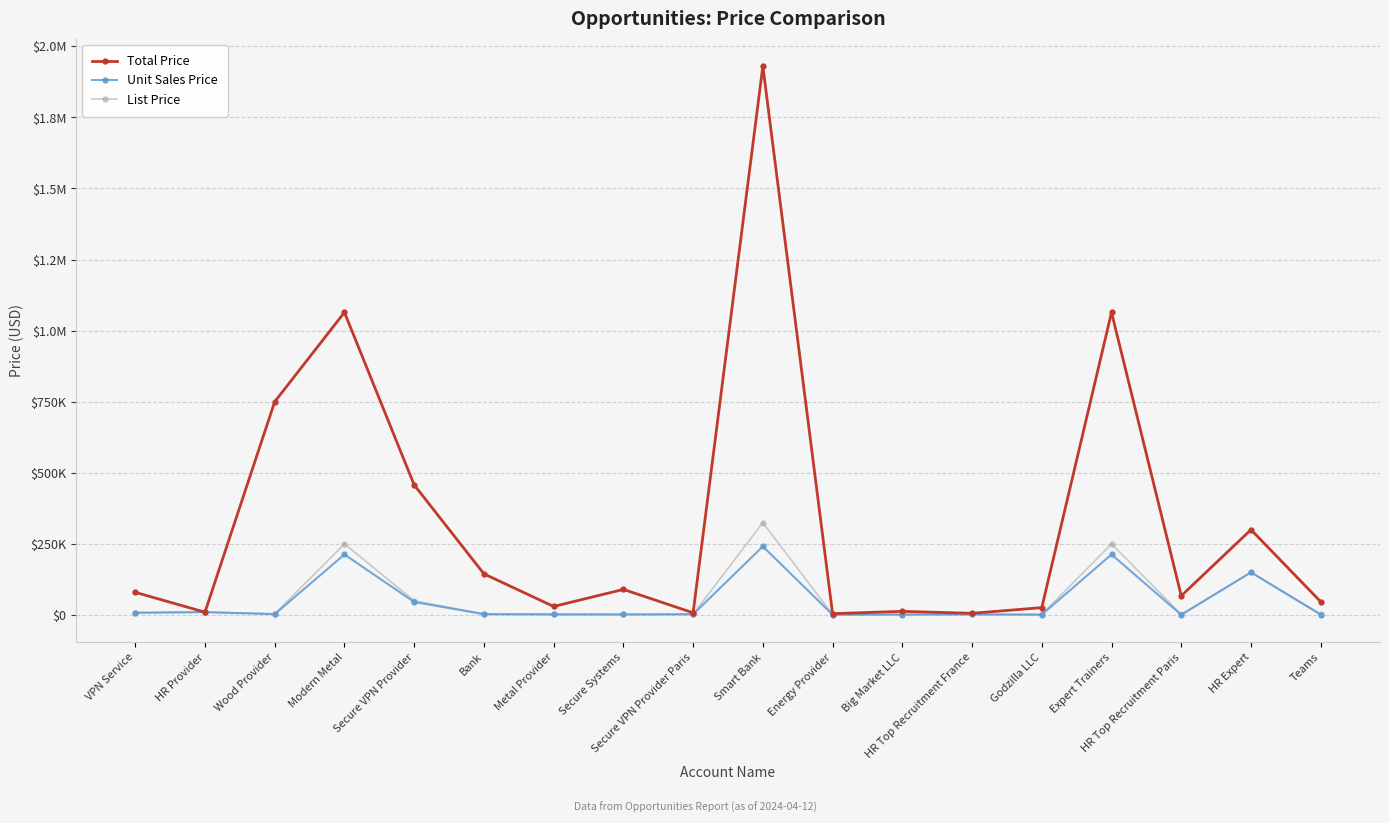

Does the chart display data point markers on the line(s)?

Yes